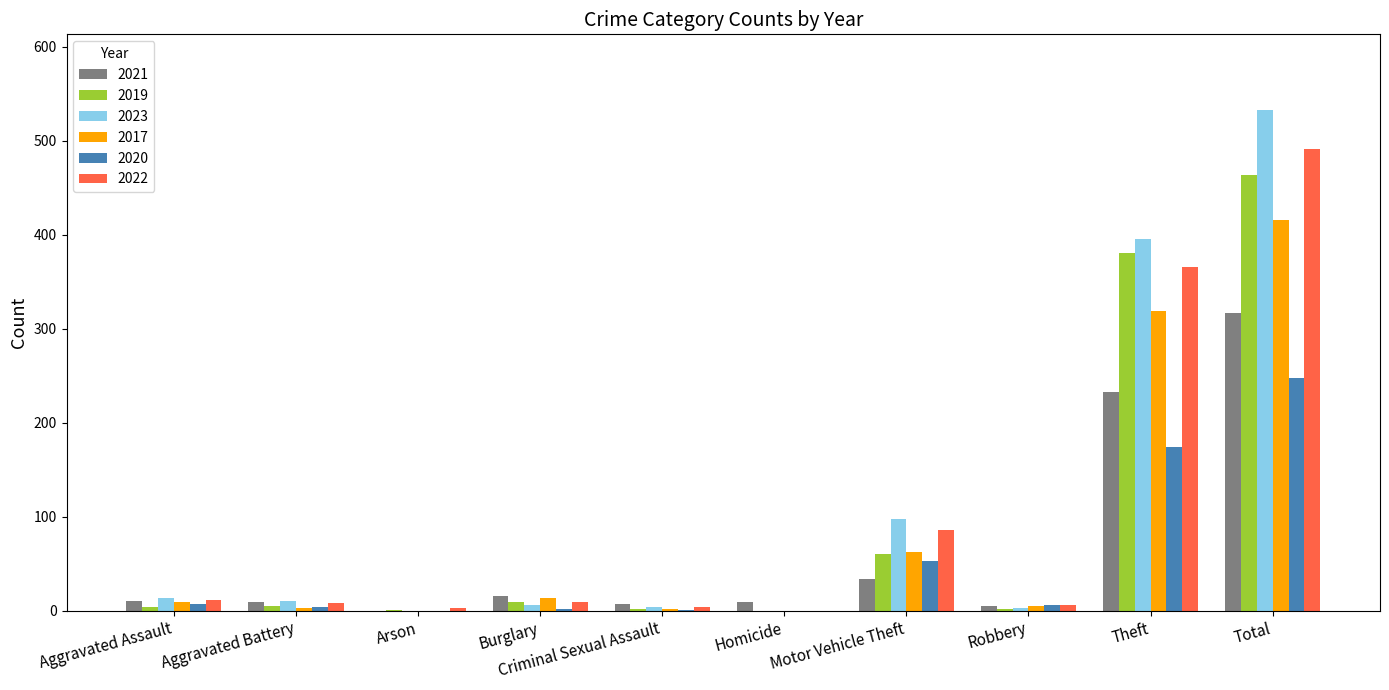

What is the maximum value shown in the chart?

533